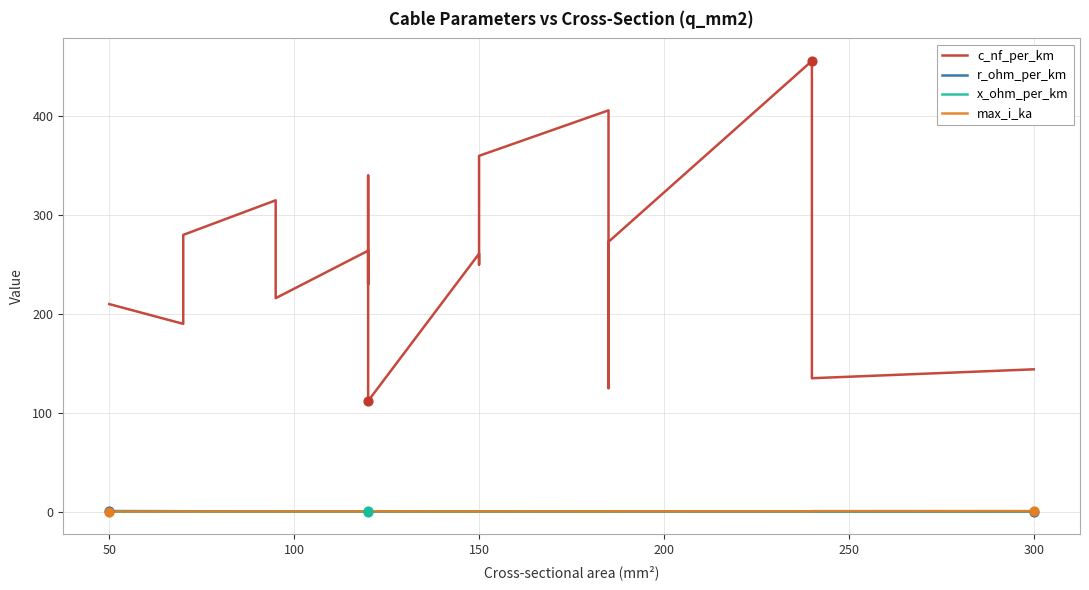

Is the value of max_i_ka at 14 greater than the value of x_ohm_per_km at 11?

Yes